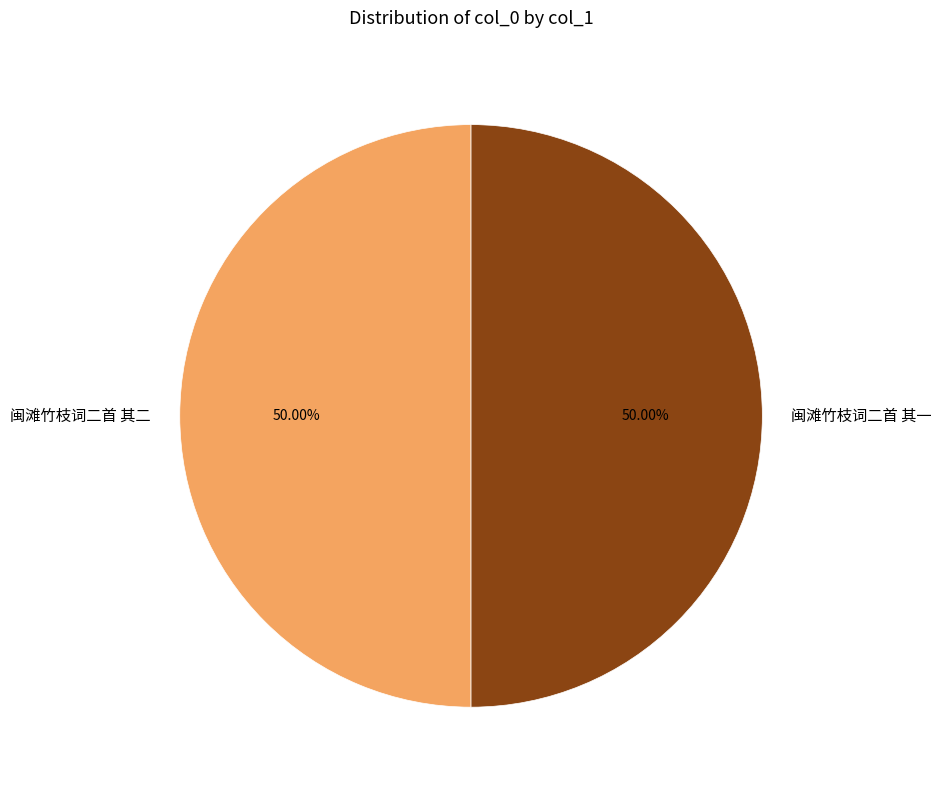

What is the total percentage of 闽滩竹枝词二首 其一 and 闽滩竹枝词二首 其二?

100.0%